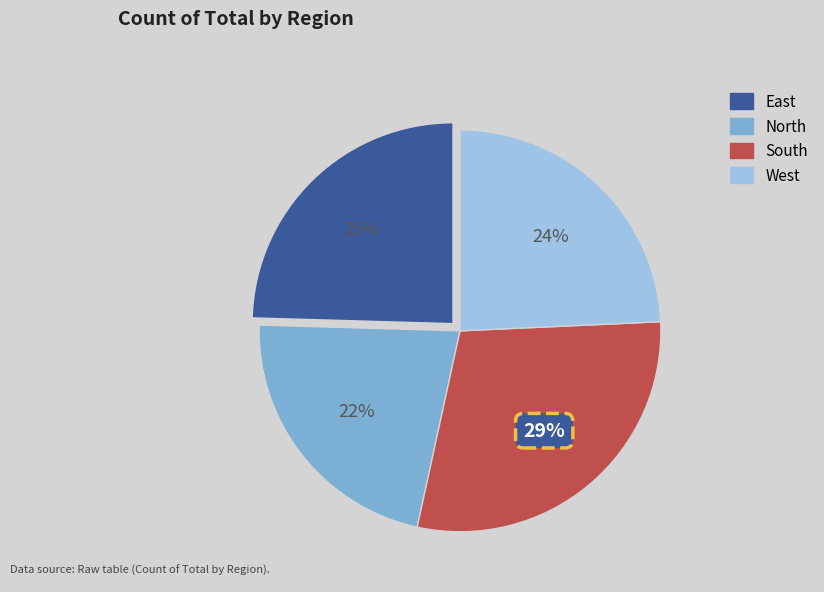

What percentage is the North slice, to the nearest percent?

22%